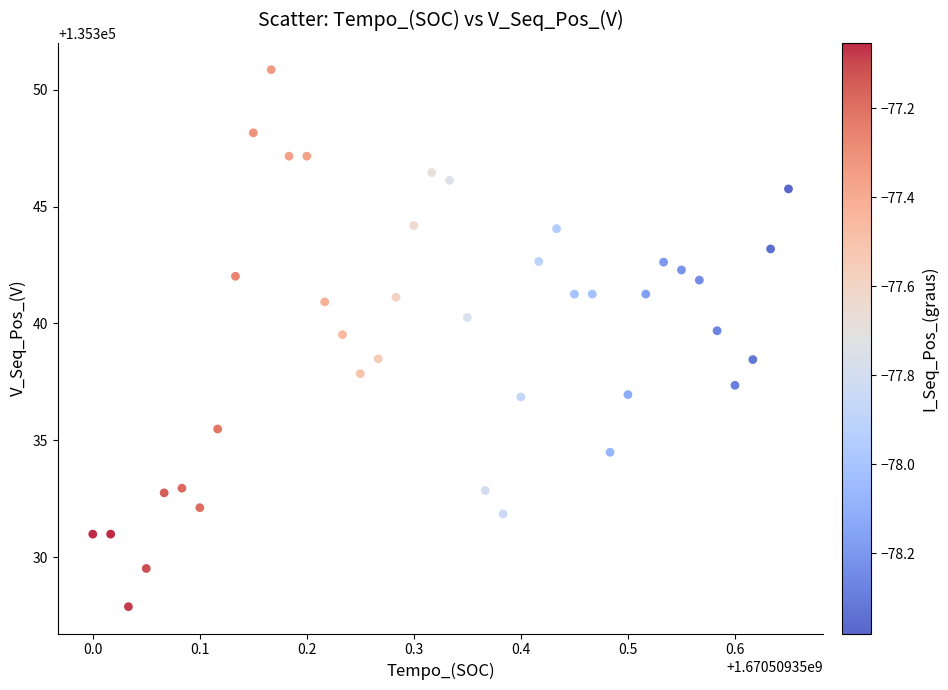

What is the range of Y values (max minus min)?

23.0